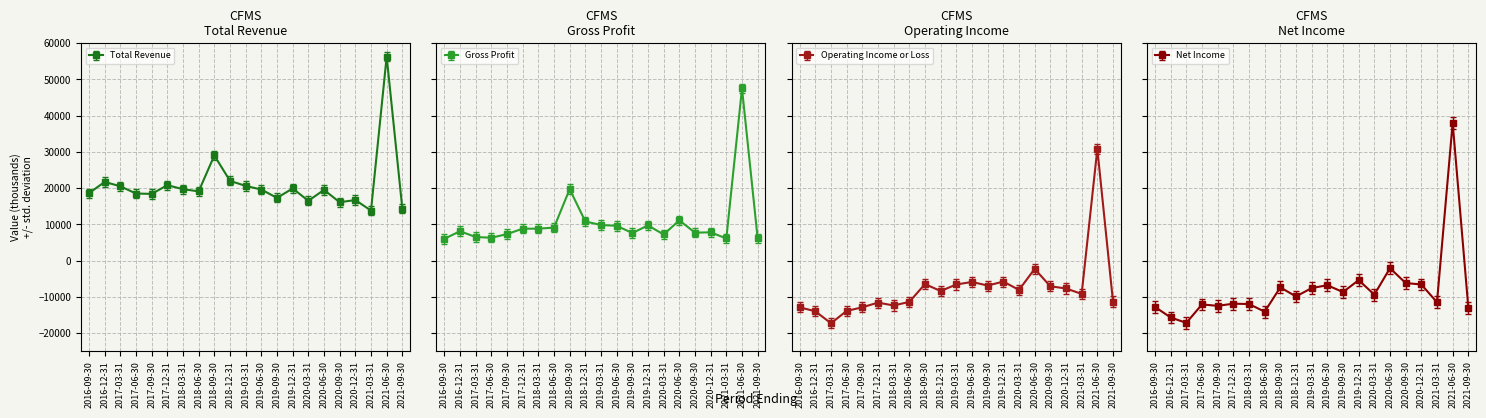

At which category does Gross Profit reach its first local peak?

2016-12-31